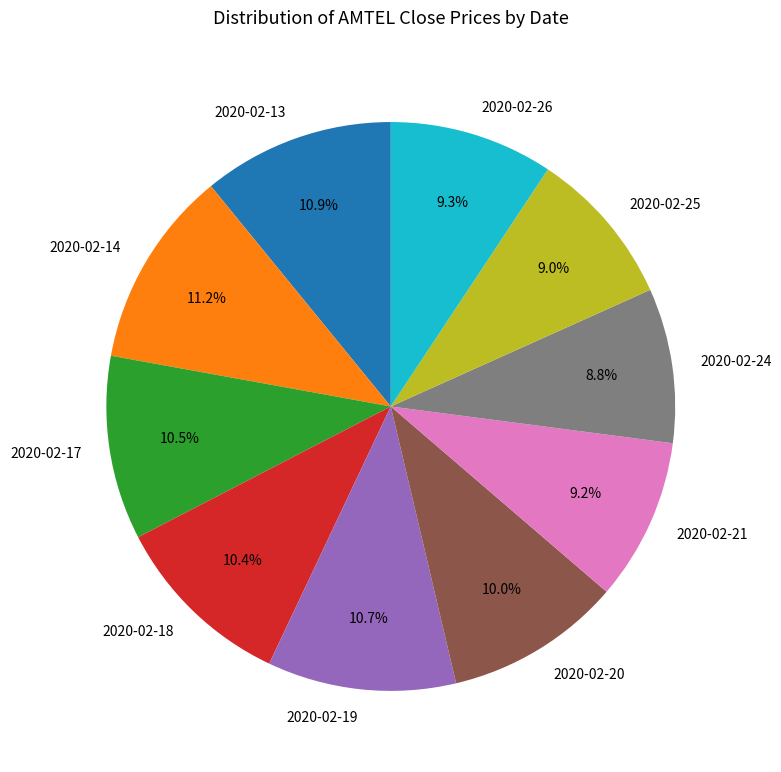

To the nearest percent, what percentage of the pie is 2020-02-25?

9%